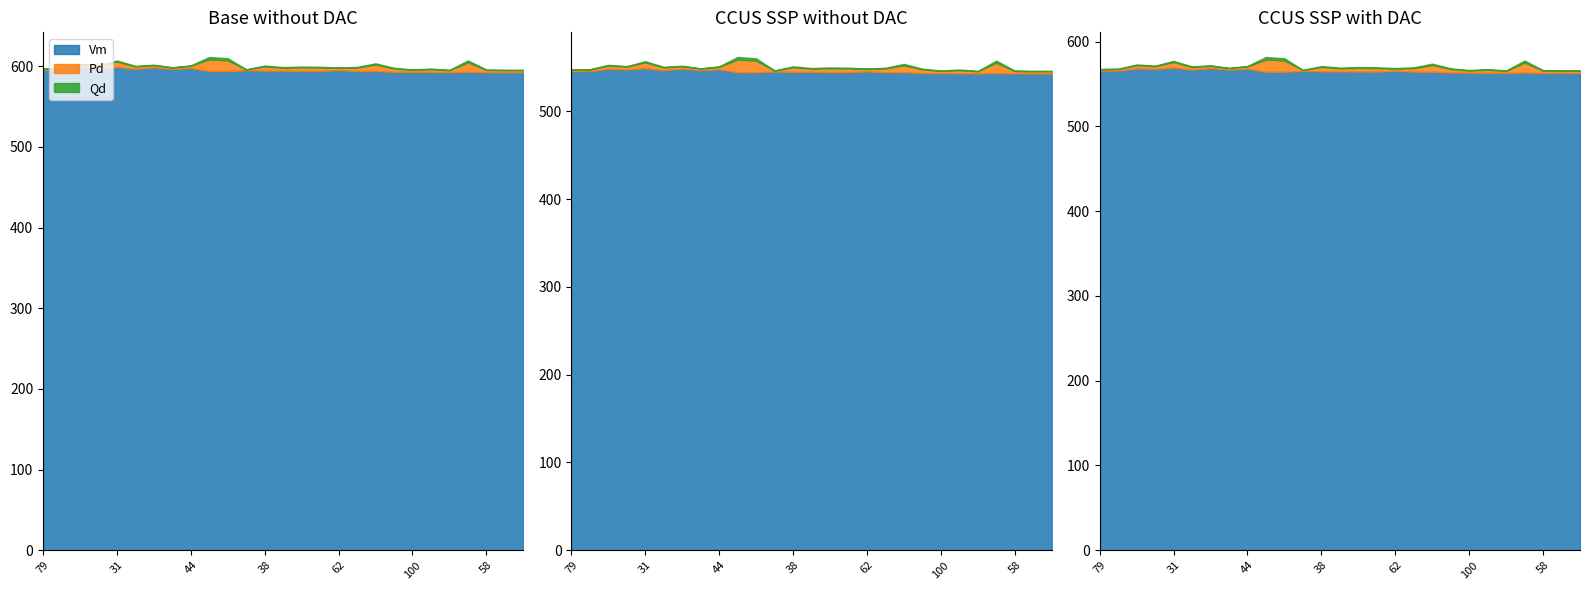

True or false: Pd and Qd intersect in this chart.

False